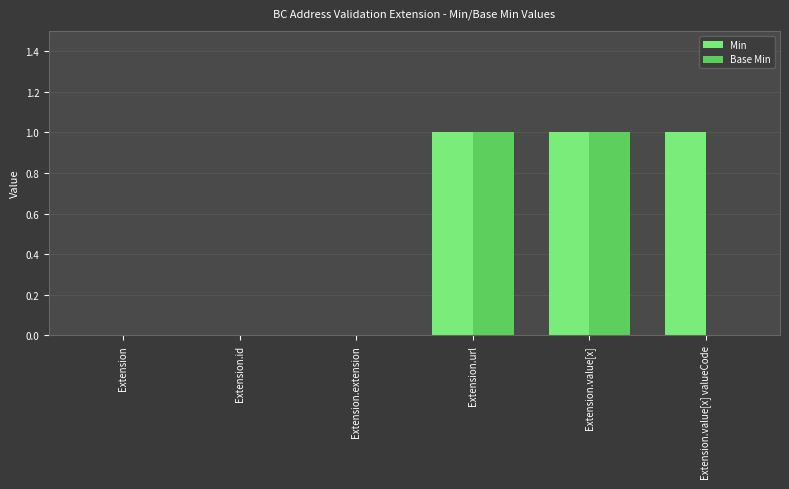

Is it true that Base Min equals -1 at Extension?

False